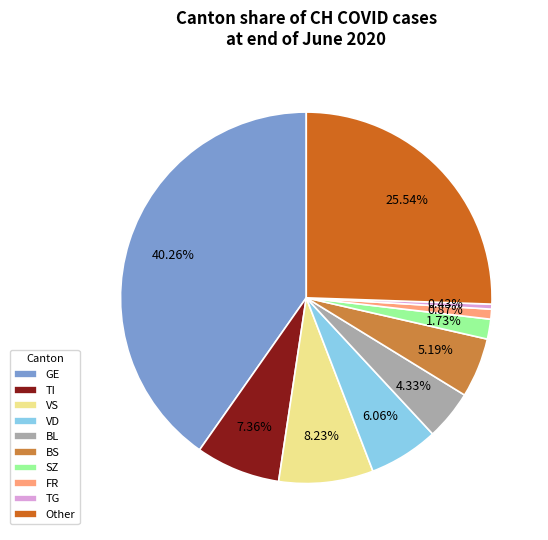

Do Other and GE together represent more than half of the pie?

Yes